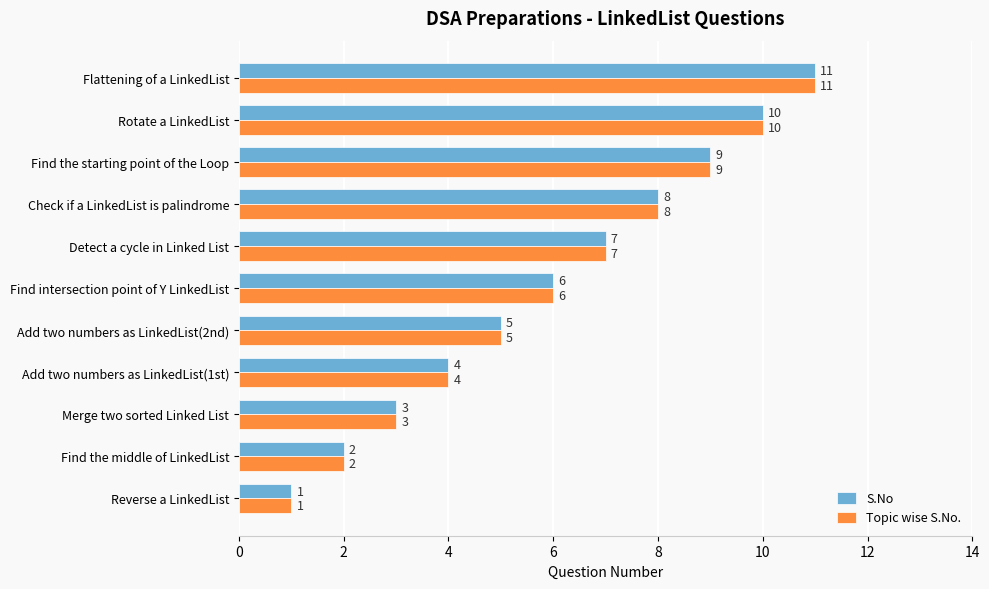

What is the difference between the Topic wise S.No. values at Reverse a LinkedList and Add two numbers as LinkedList(2nd)?

4